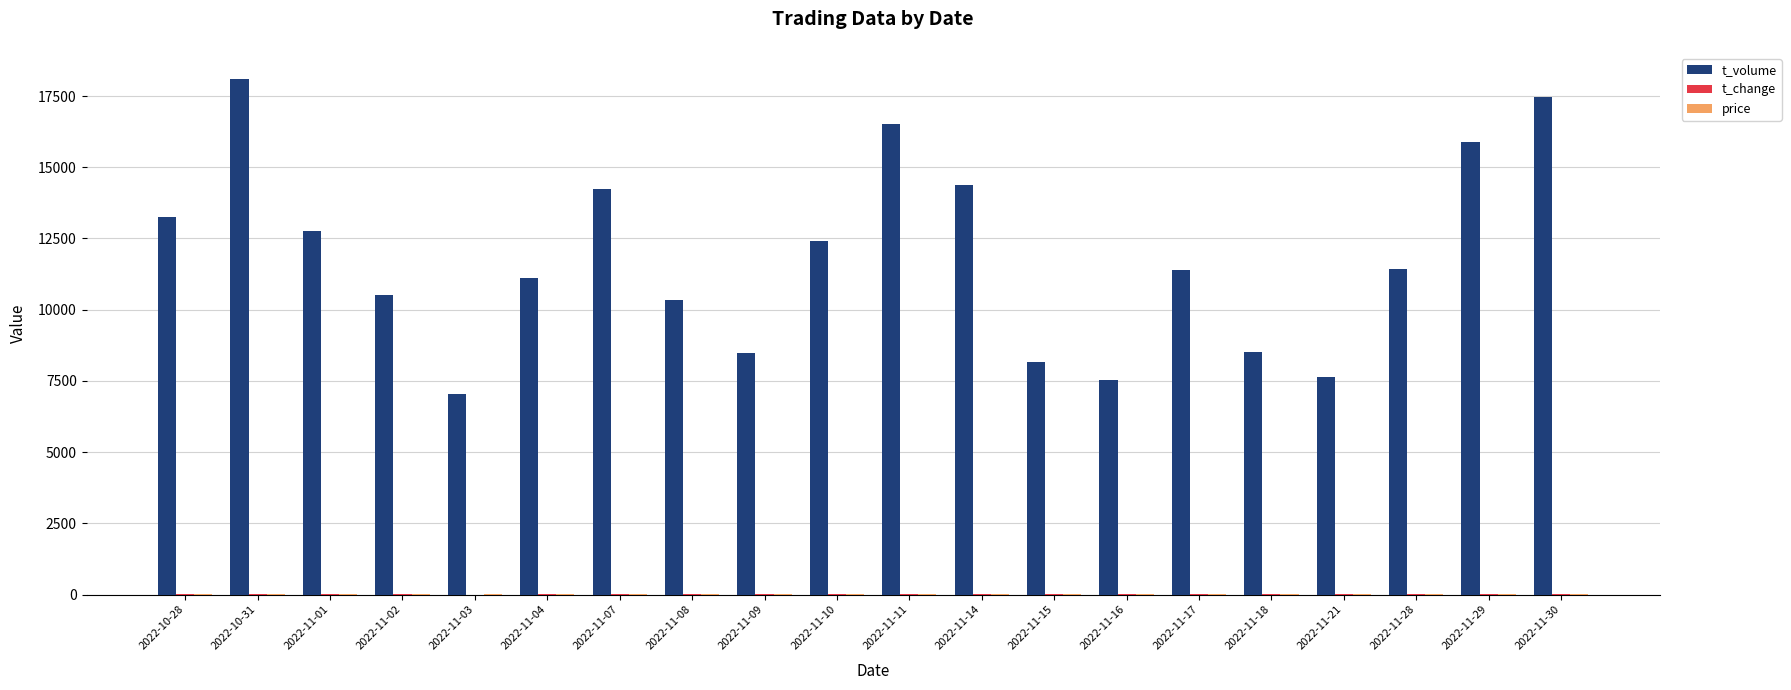

Which series changed the most between 2022-11-10 and 2022-11-15?

t_volume